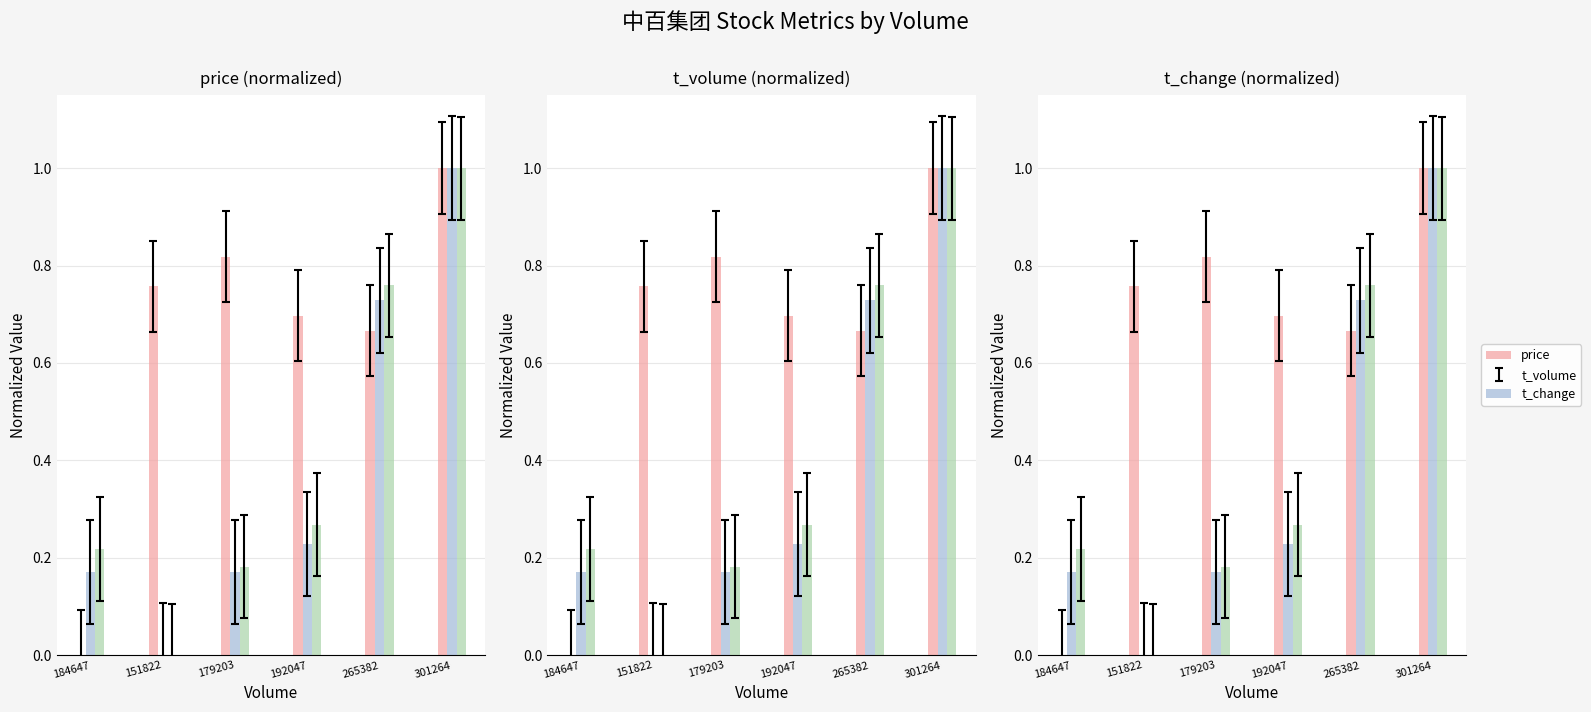

What are all the series names shown in the legend?

price, t_volume, t_change